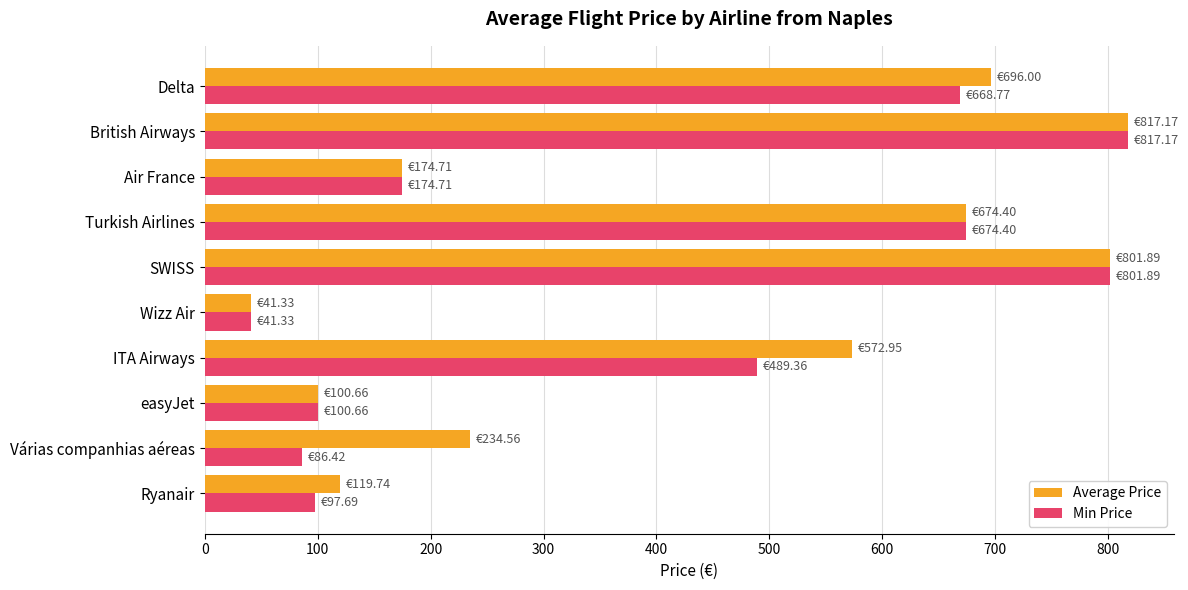

Which category has the lowest value across all series?

Wizz Air